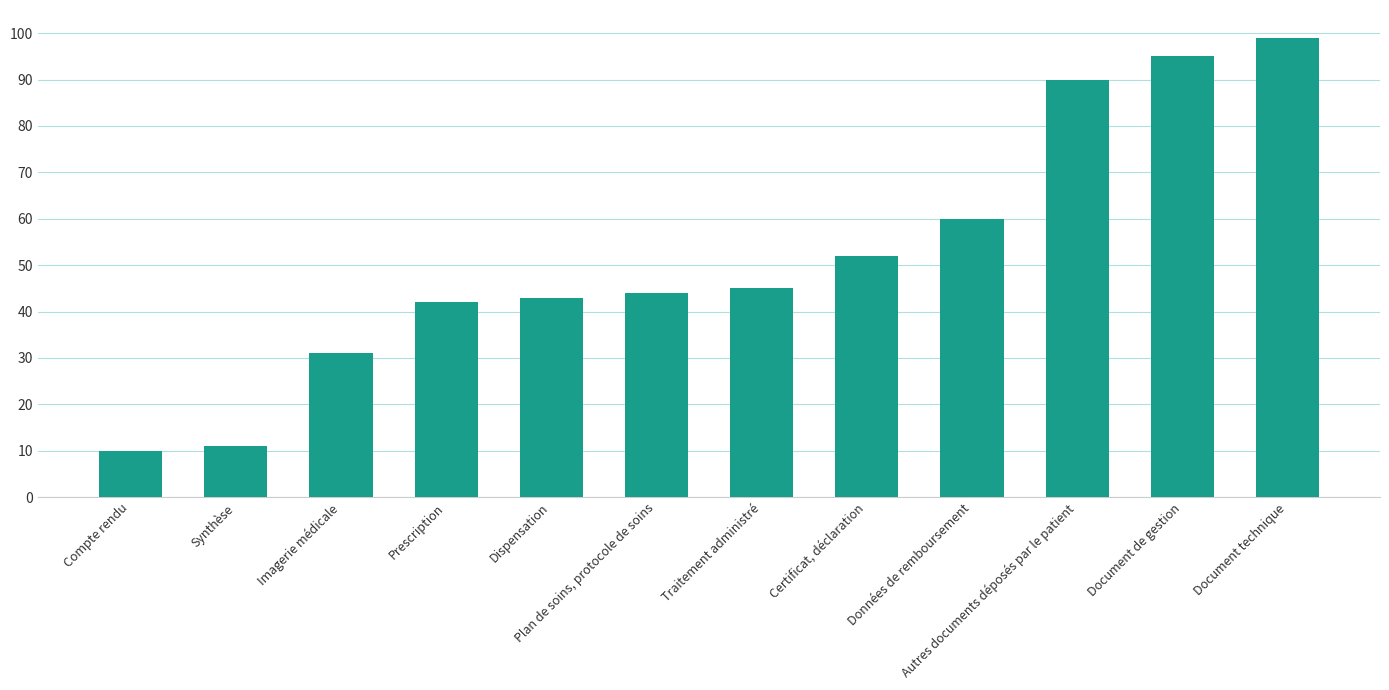

What is the value of the 10th bar from the left?

90